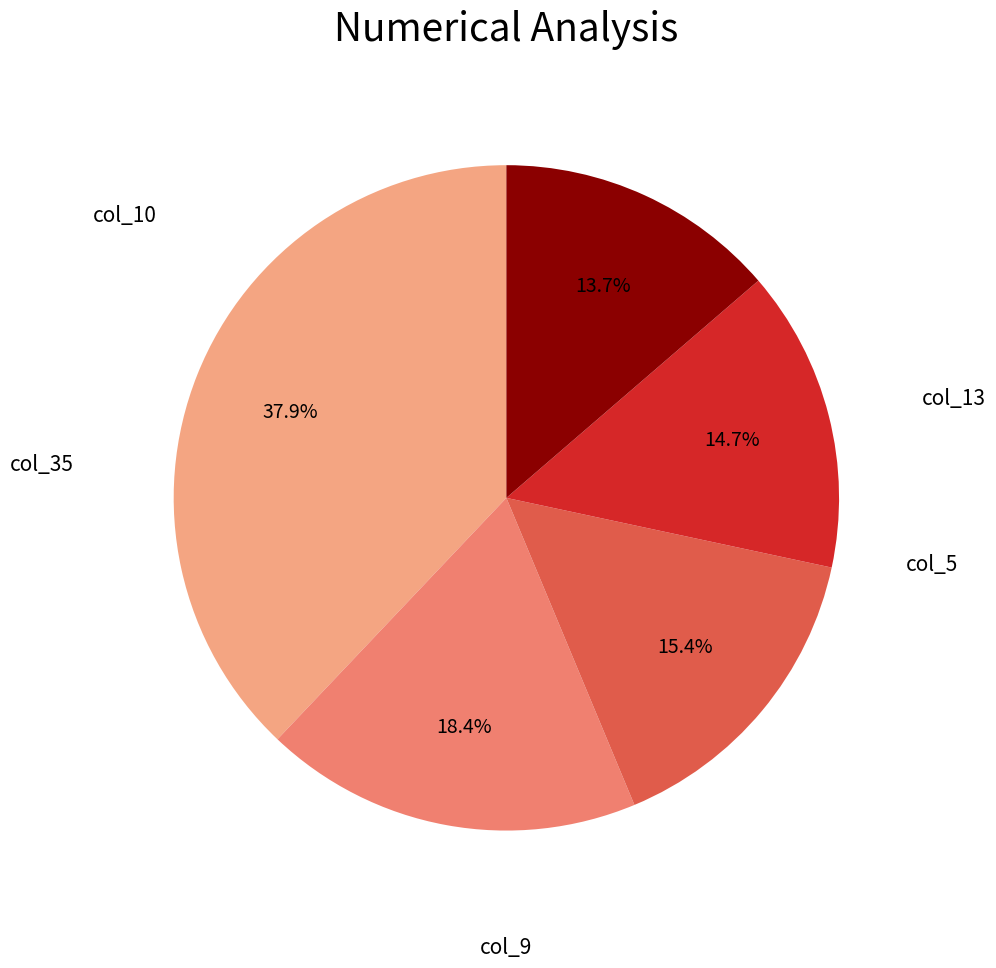

What is the largest slice in the pie chart?

col_13